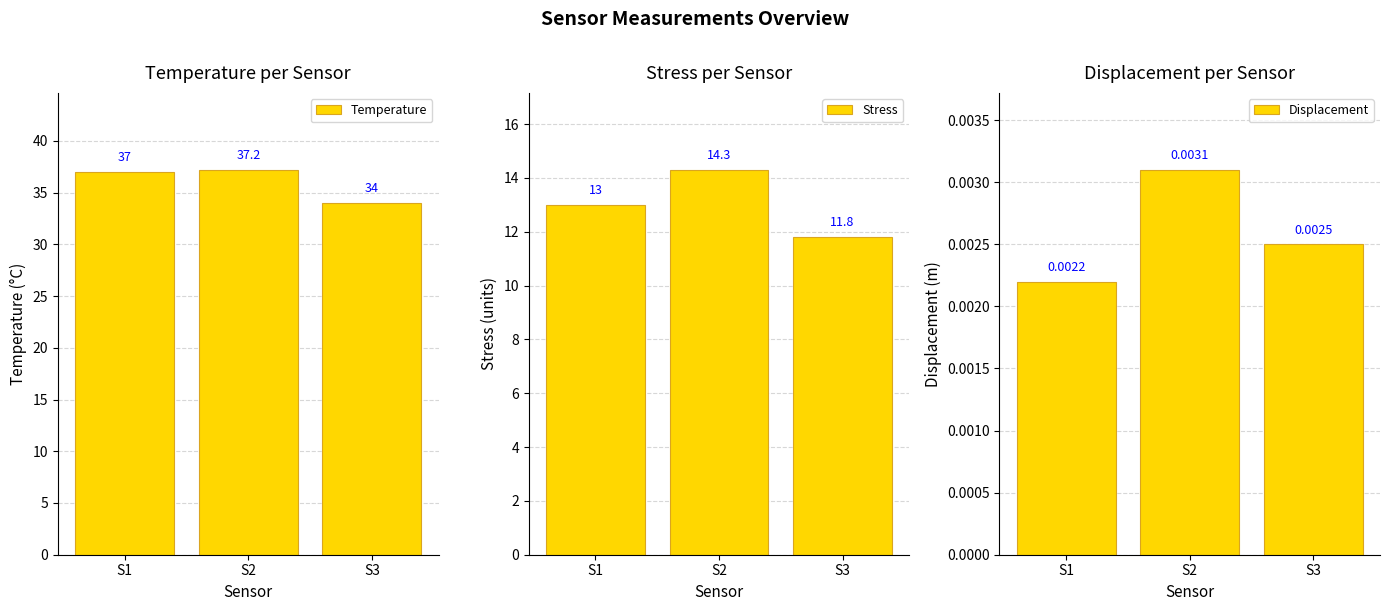

What is the value of the Temperature bar at the 3rd from the left?

34.0